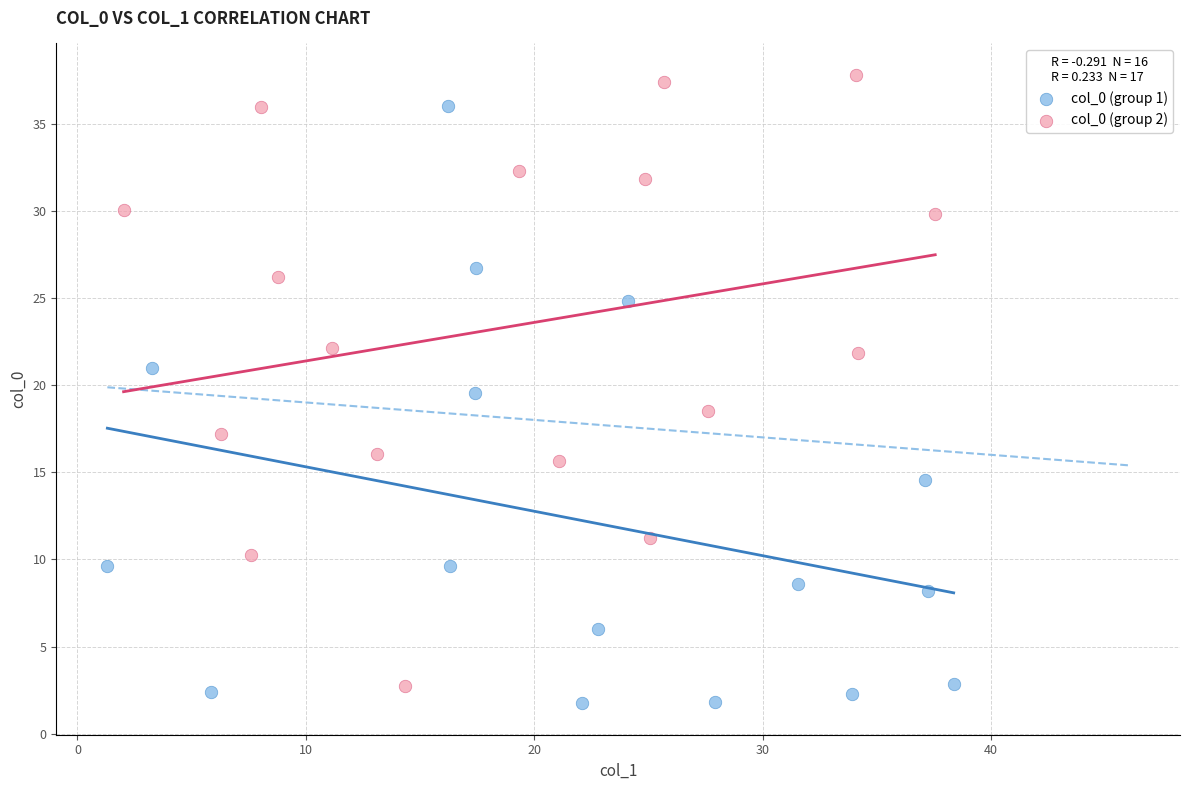

What are all the series names shown in the legend?

col_0 (group 1), col_0 (group 2)